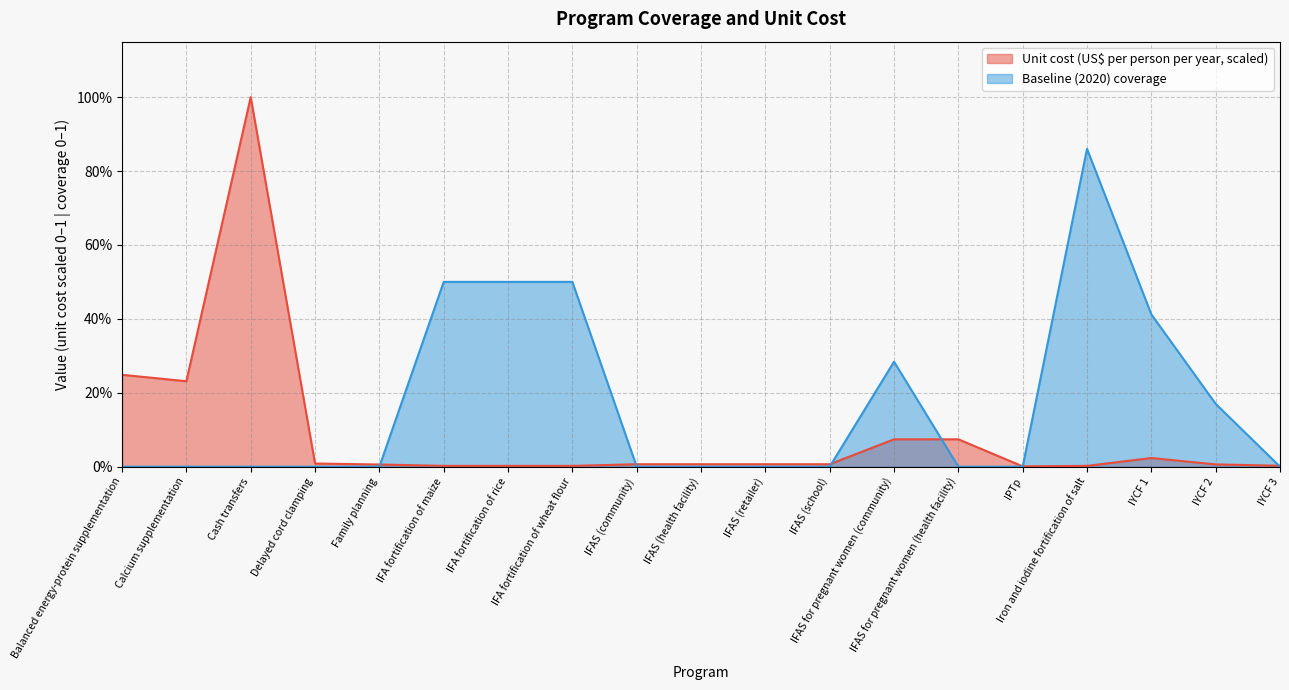

Rank the series at IFAS (school) from highest to lowest value.

Unit cost (US$ per person per year, scaled), Baseline (2020) coverage